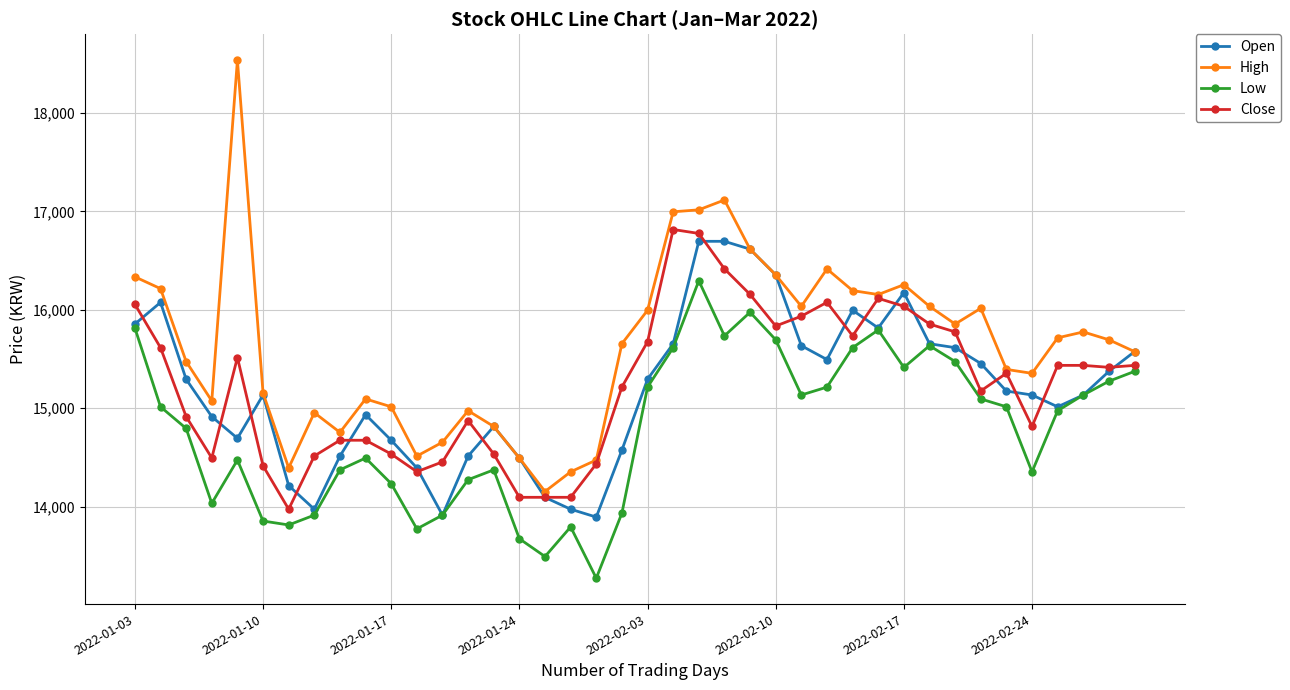

What is the minimum value shown in the chart?

13273